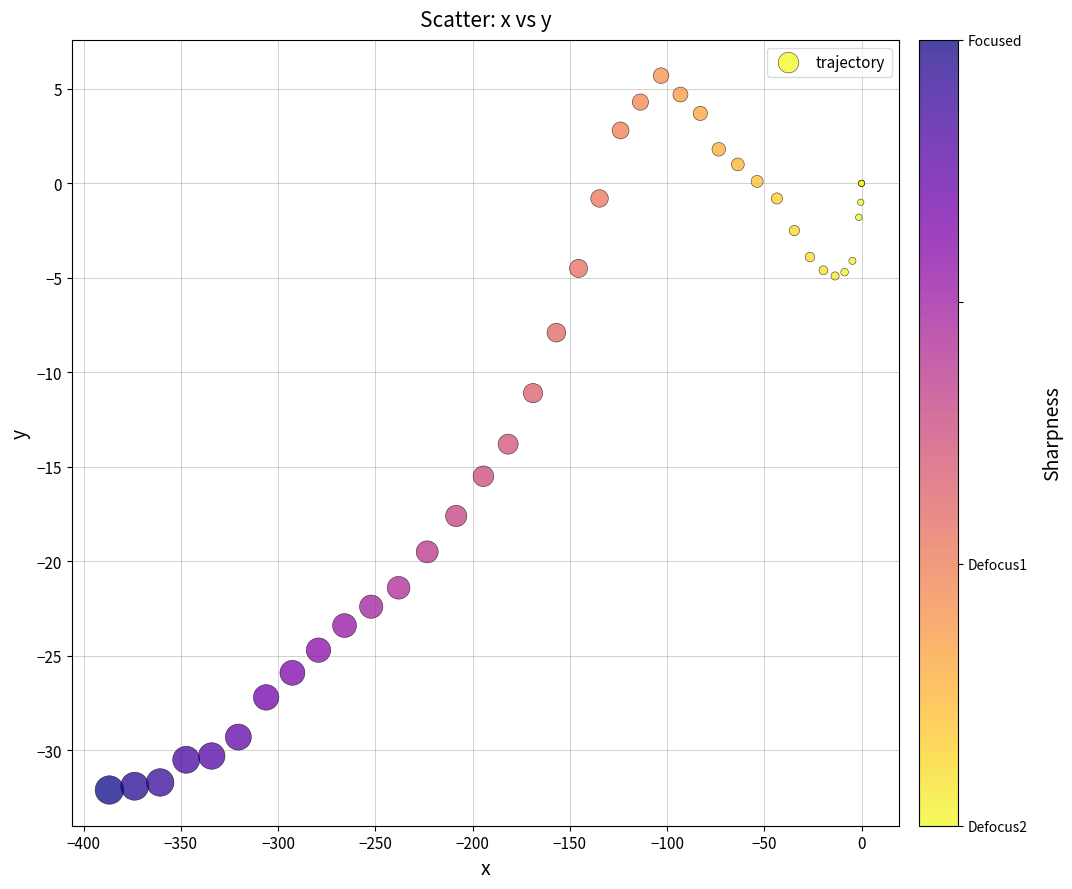

What Y value in the scatter plot is closest to -13?

-13.8